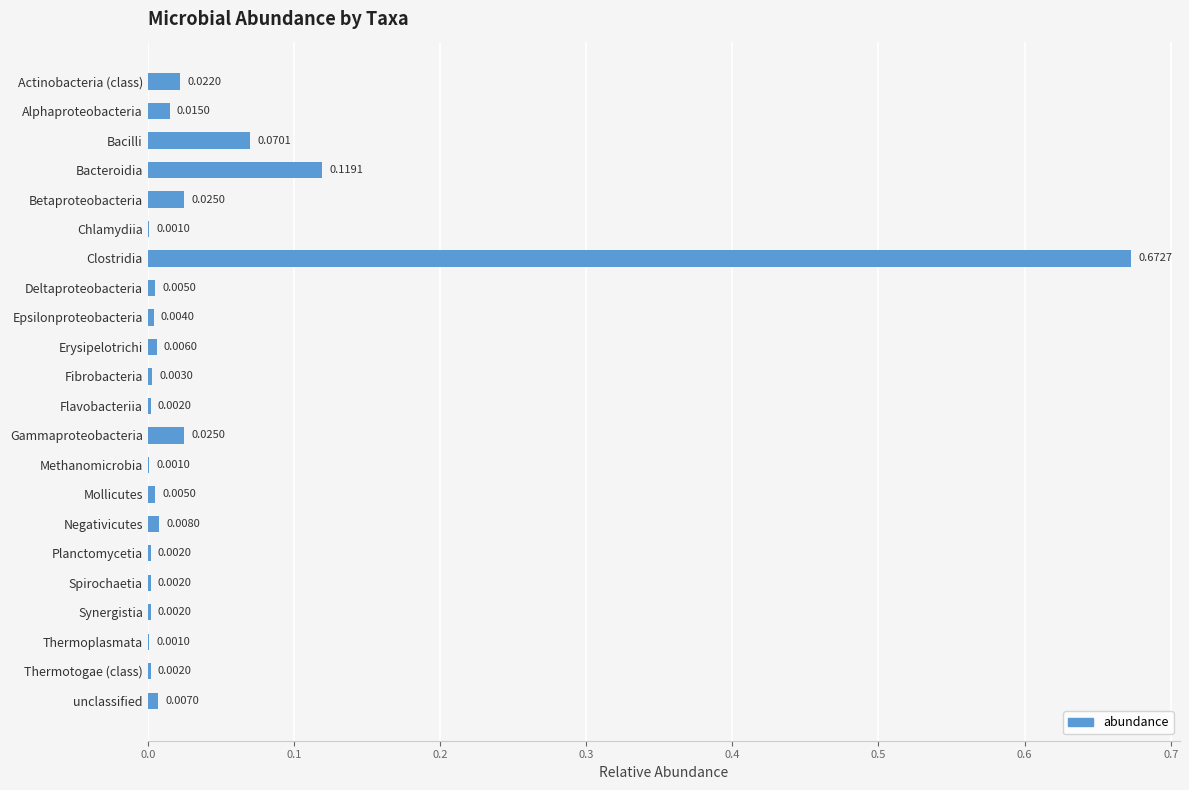

What is the sum of all values?

1.0